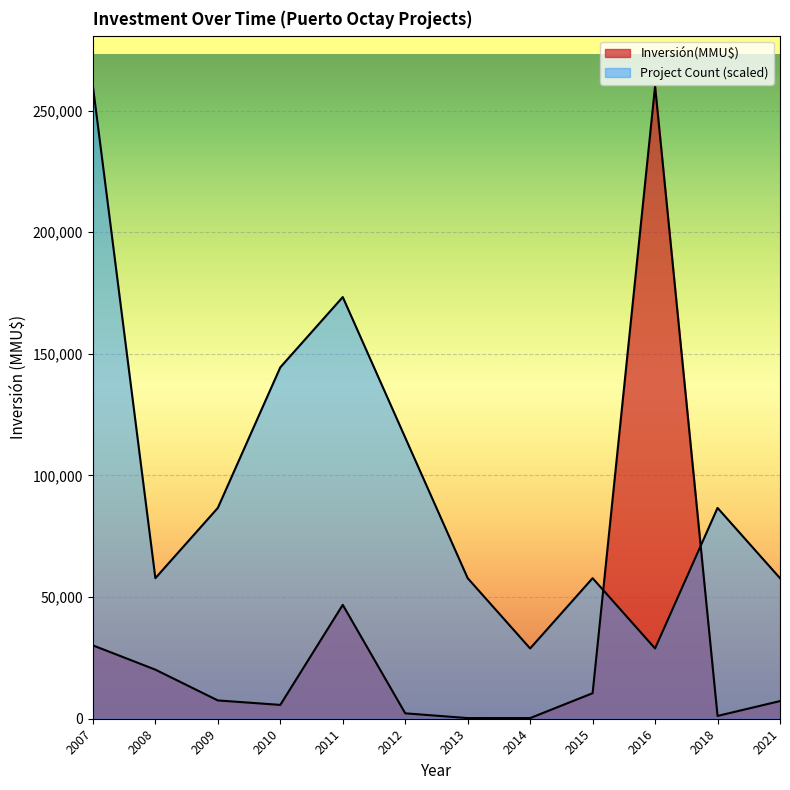

Does the chart display data point markers on the line(s)?

No